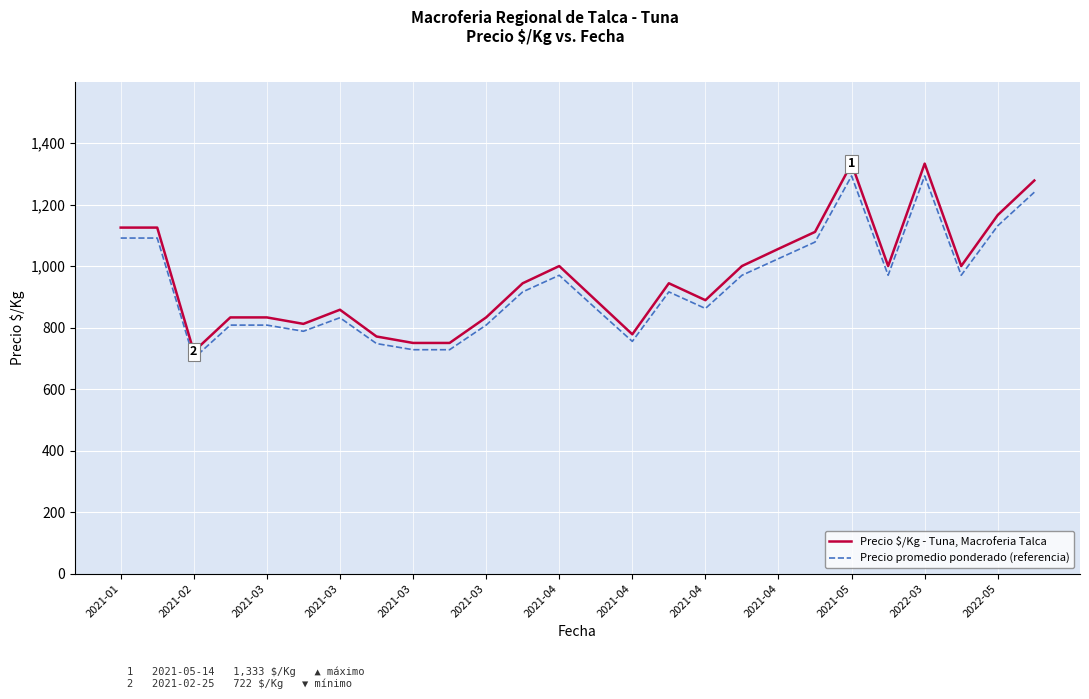

What is the difference between the maximum and minimum values in the Precio promedio ponderado (referencia) series?

593